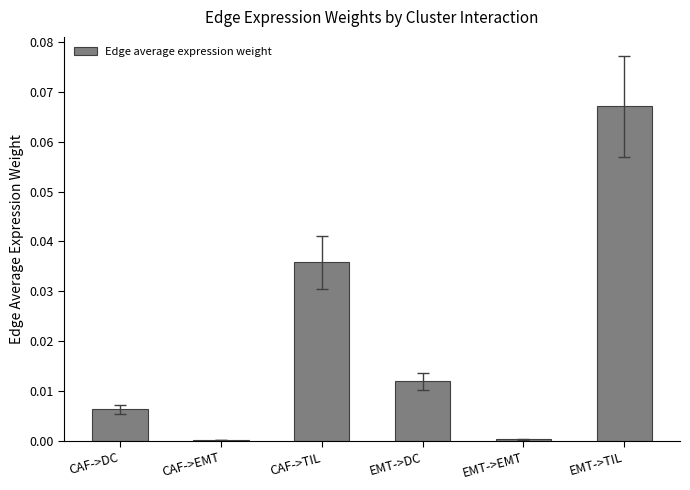

The value at EMT->EMT is 0.0. True or false?

True